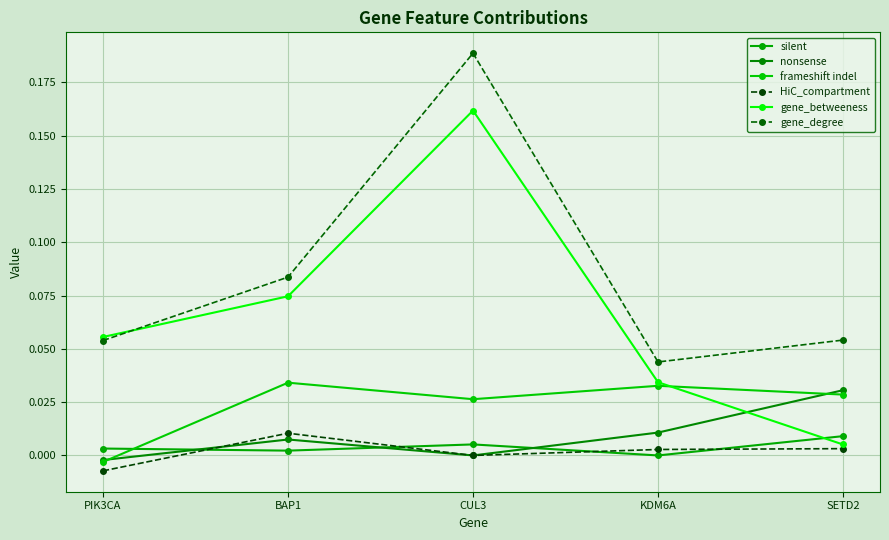

Does the chart display data point markers on the line(s)?

Yes